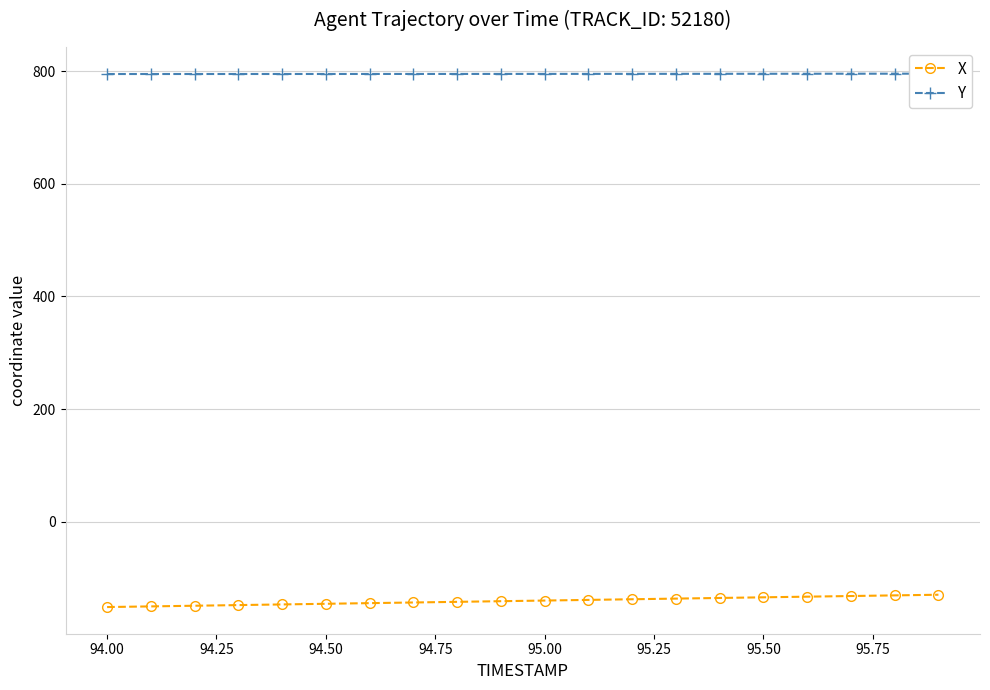

How many values in the X series are below -139?

11